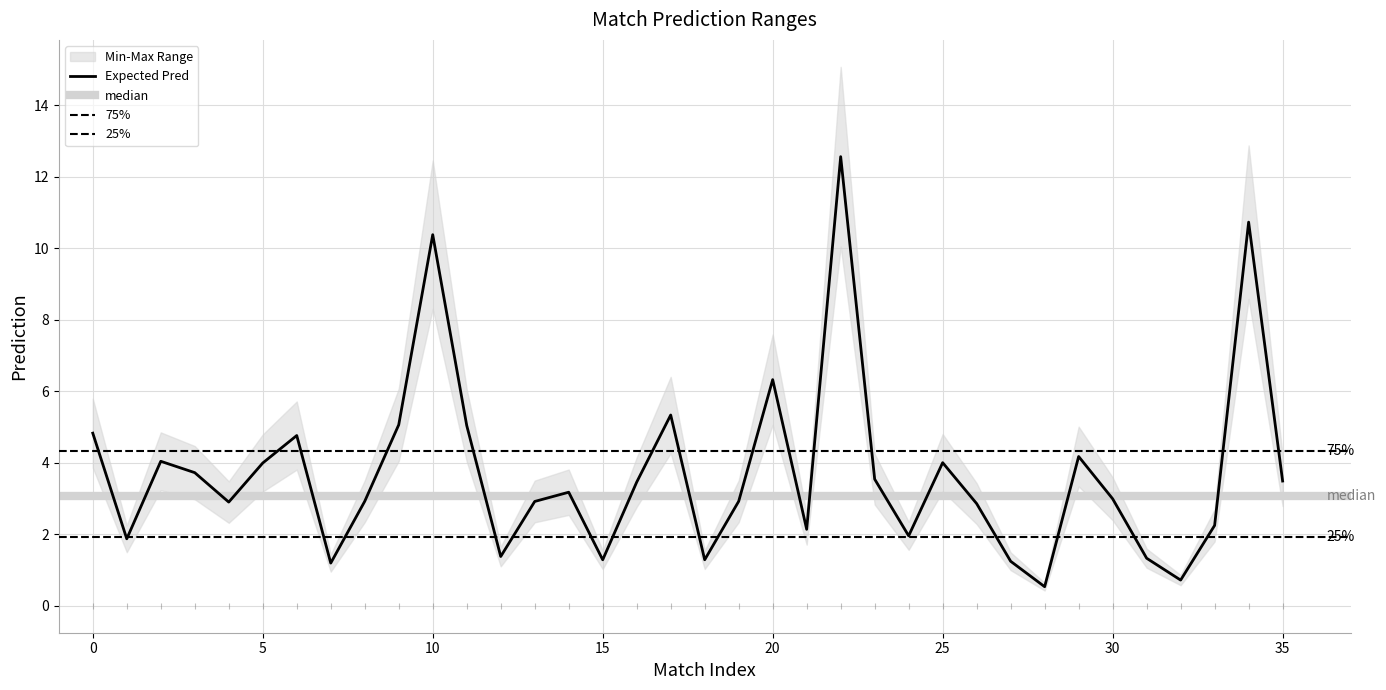

How many values in the Min Pred series are below 2?

12